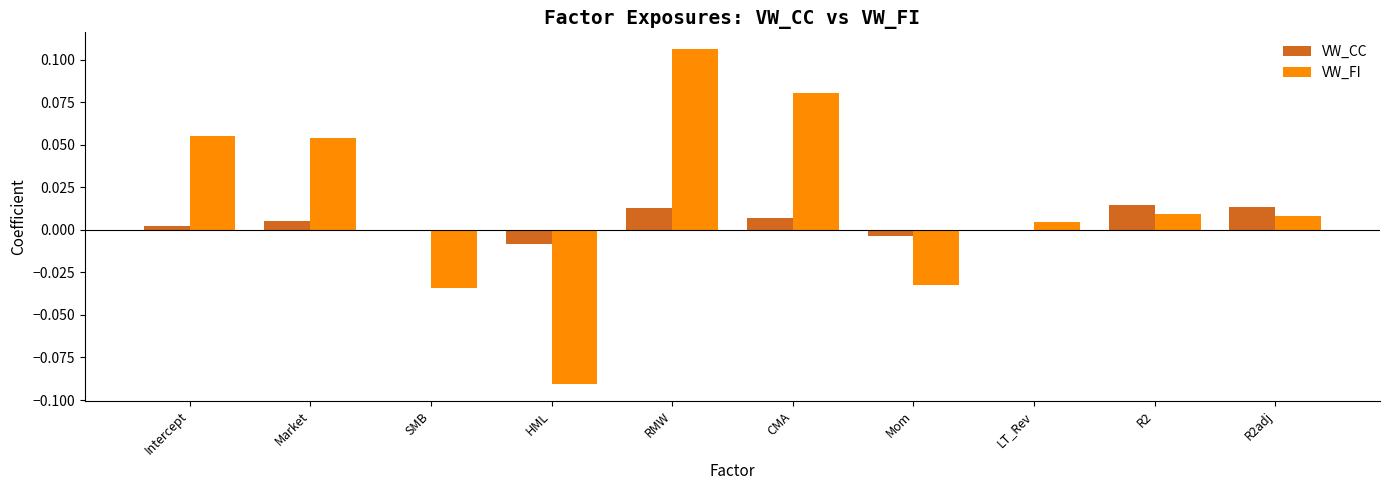

Which series changed the most between SMB and RMW?

VW_FI